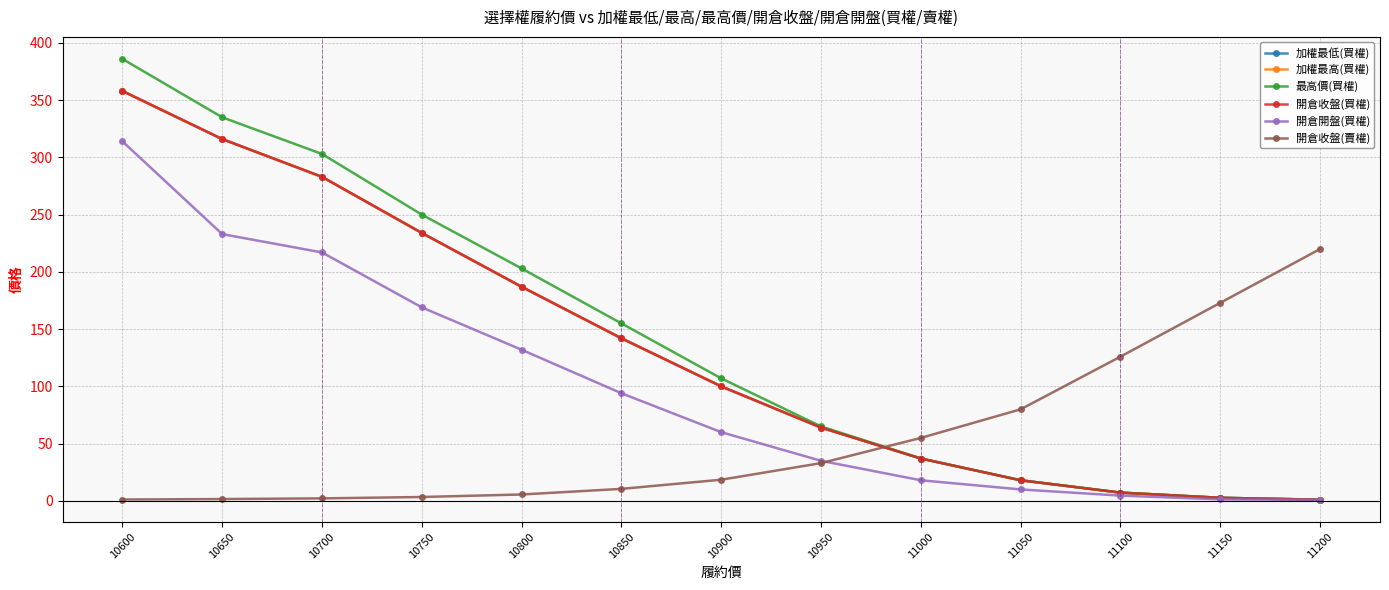

What is the highest value of the 開倉收盤(賣權) series?

220.0